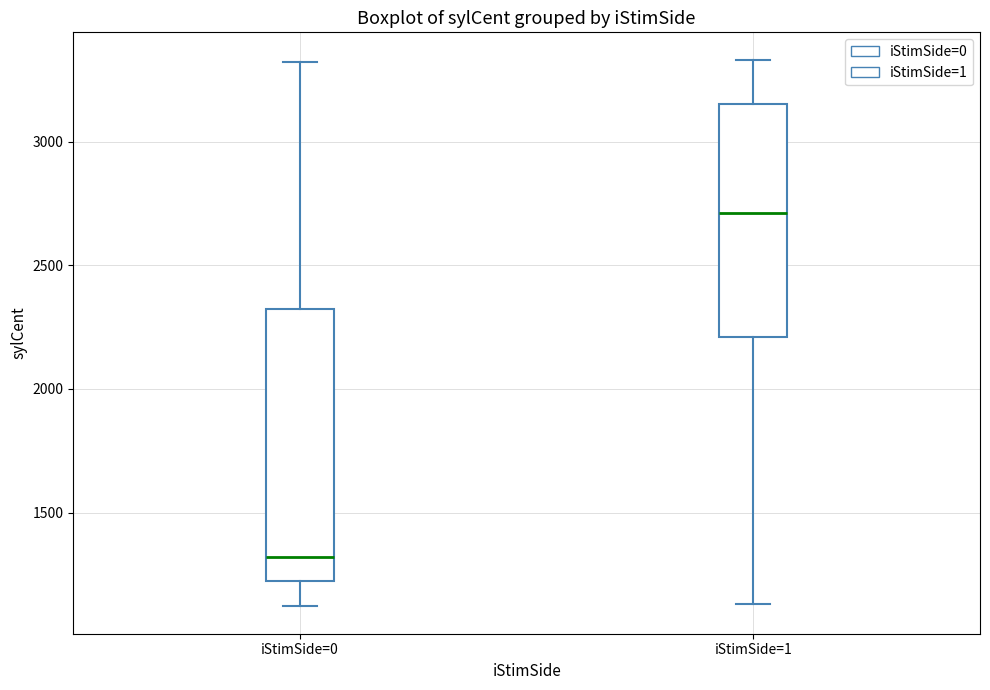

Reading left to right, transcribe this box plot: for each box, give where its median line is, the range the box spans, and where its two whiskers end, as read against the y-axis. The values are not printed on the chart, so give them approximately, as read against the axis.

iStimSide=0: median 1300, box 1200 to 2300, whiskers 1100 to 3300
iStimSide=1: median 2700, box 2200 to 3150, whiskers 1150 to 3350